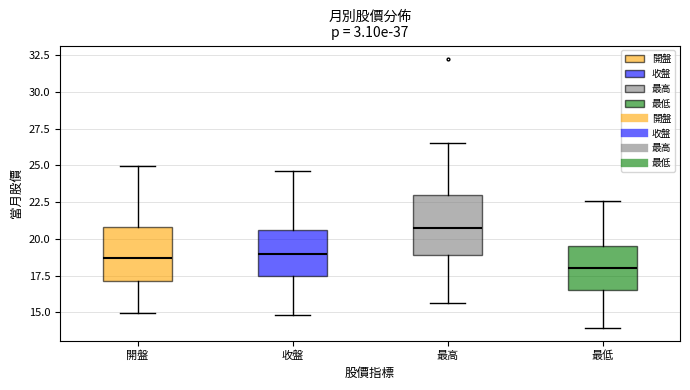

Reading left to right, transcribe this box plot: for each box, give where its median line is, the range the box spans, and where its two whiskers end, as read against the y-axis. The values are not printed on the chart, so give them approximately, as read against the axis.

開盤: median 18.5, box 17.0 to 21.0, whiskers 15.0 to 25.0
收盤: median 19.0, box 17.5 to 20.5, whiskers 15.0 to 24.5
最高: median 21.0, box 19.0 to 23.0, whiskers 15.5 to 26.5
最低: median 18.0, box 16.5 to 19.5, whiskers 14.0 to 22.5